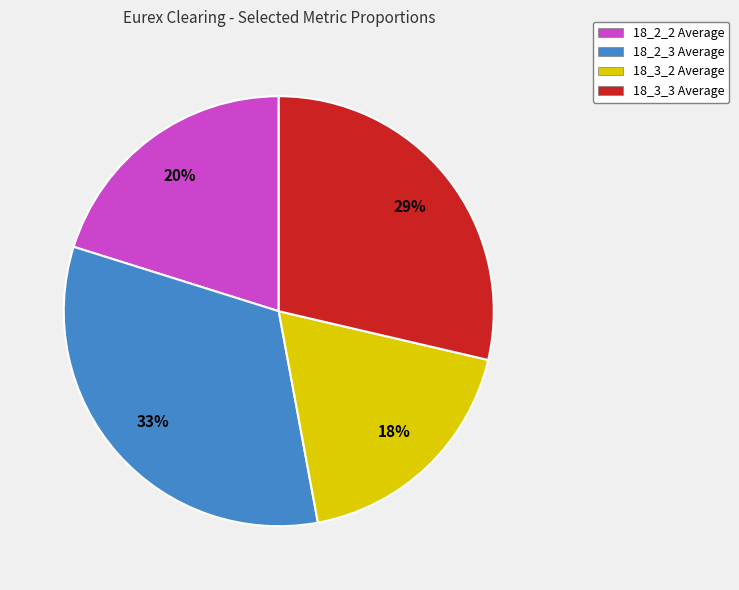

Does 18_3_2 Average represent more than half of the total?

No